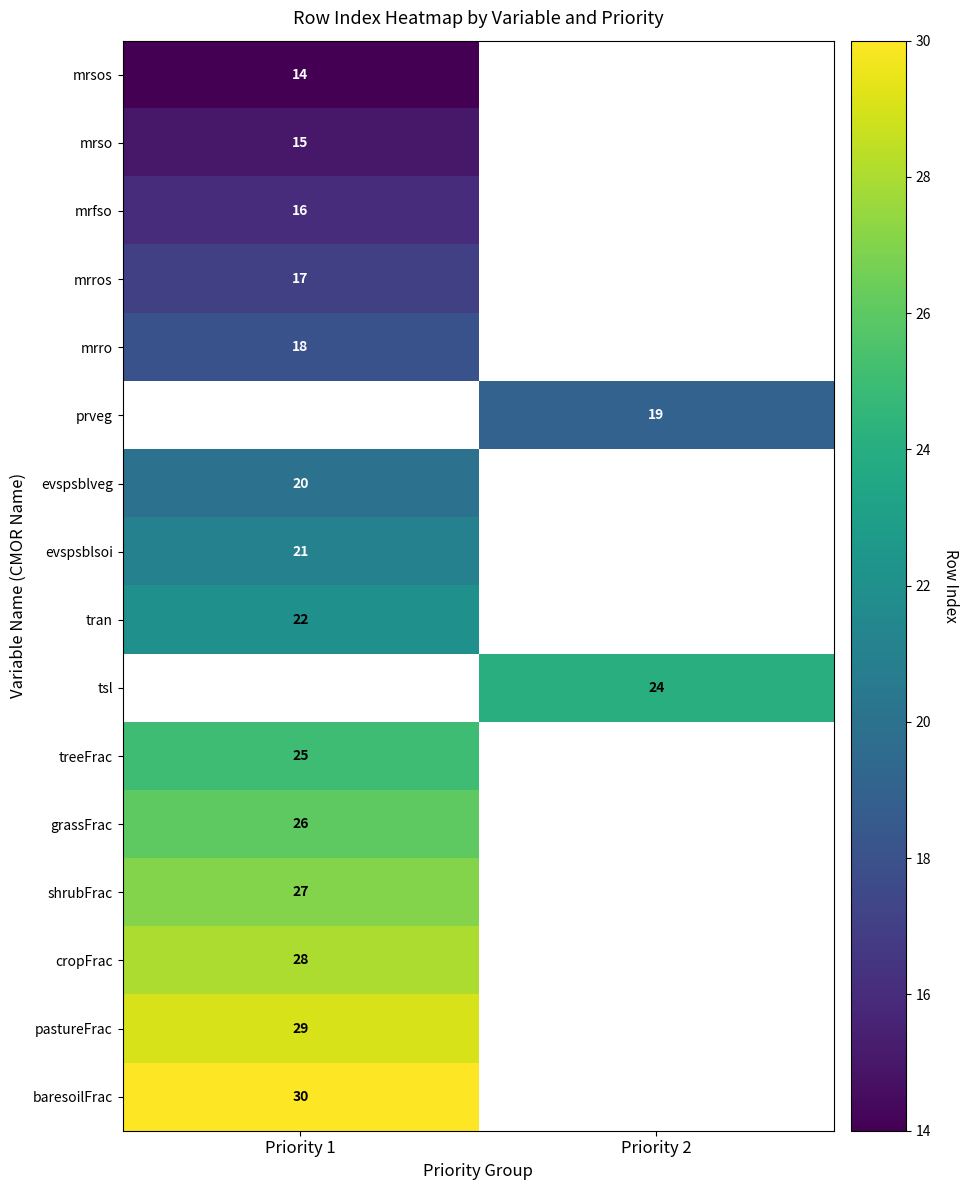

The value of cropFrac at Priority 1 is 49. True or false?

False